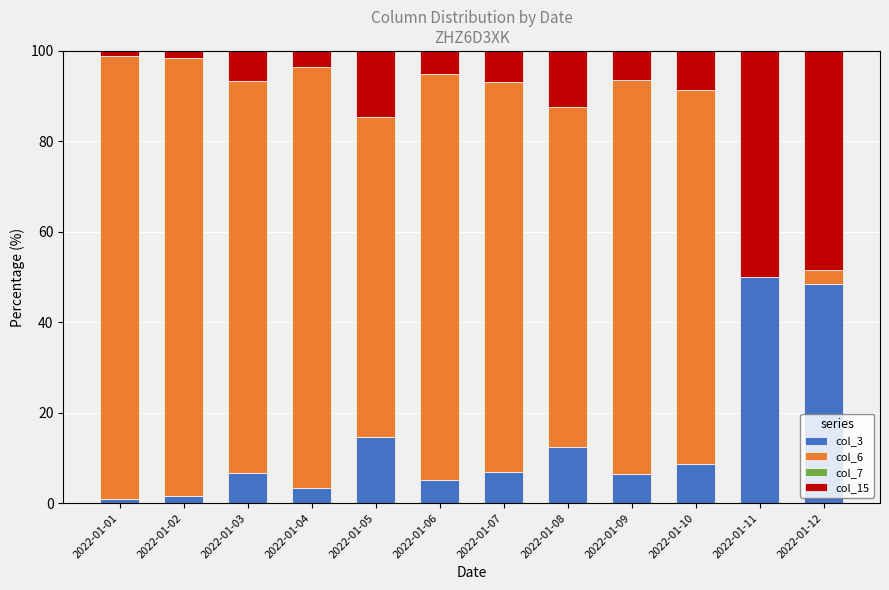

What is the maximum value for col_3?

50.0